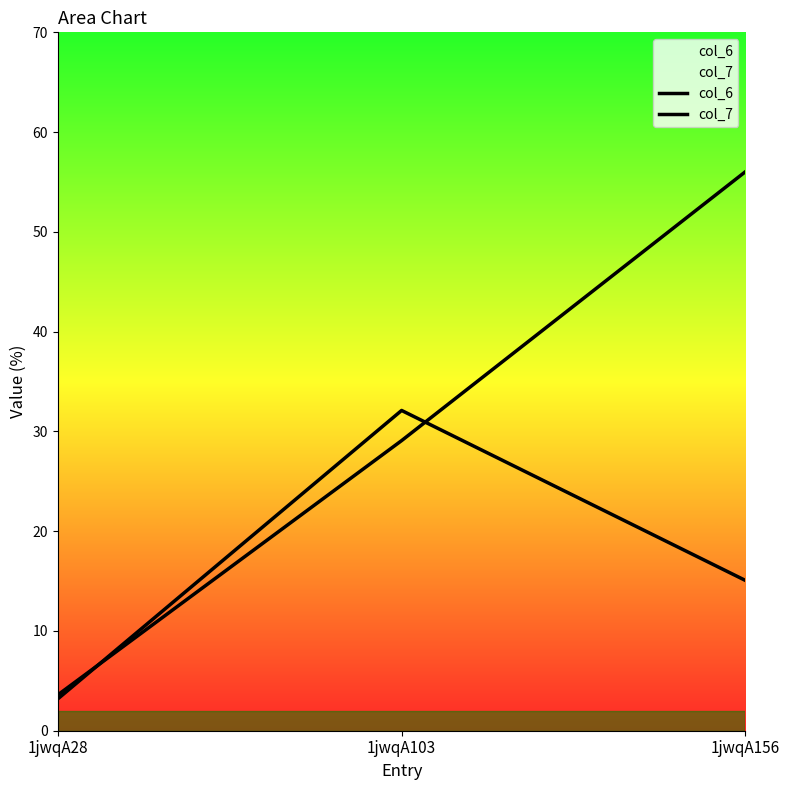

What is the spread (max minus min) of values at 1jwqA156?

41.0